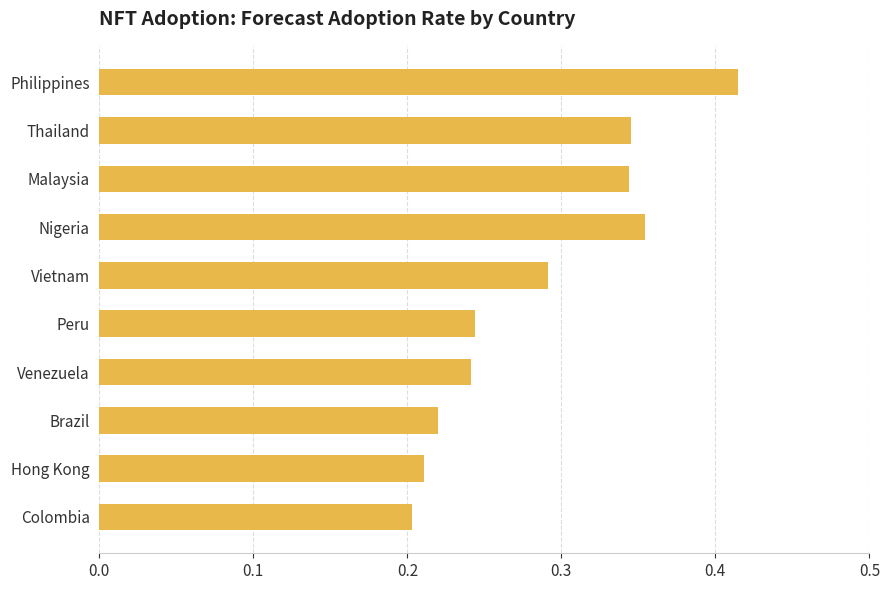

At which category does the chart reach its peak across all series?

Philippines